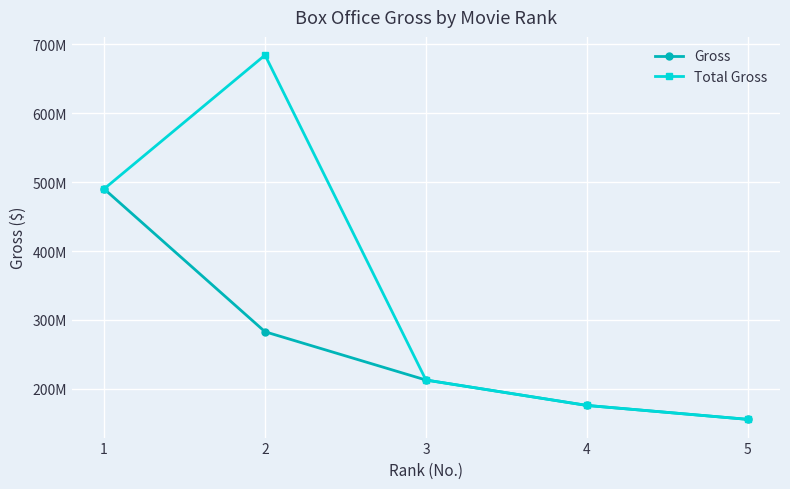

Where does the Total Gross series first go above 212973787?

1